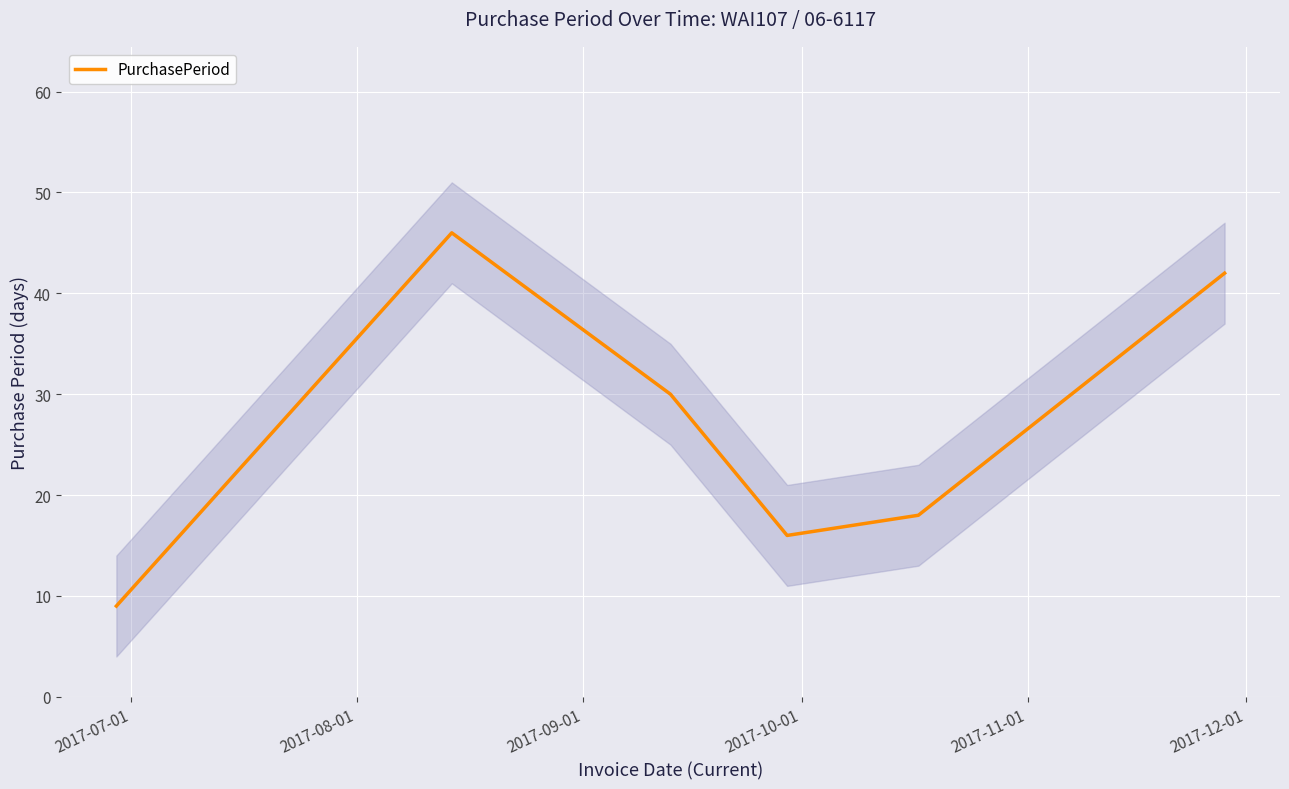

Does the chart display data point markers on the line(s)?

No